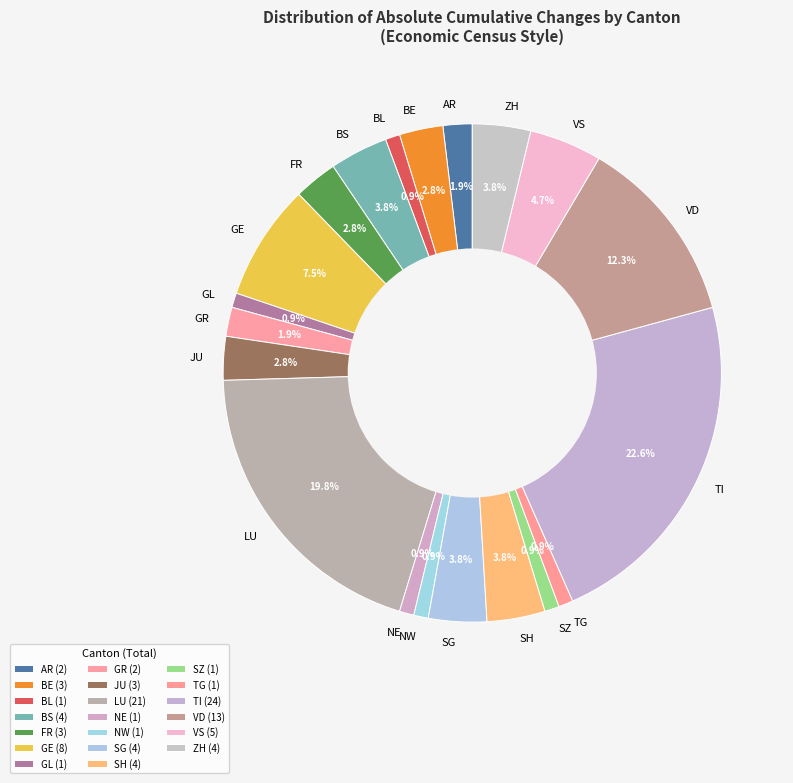

Approximately how many times larger is the value at SG compared to GE?

0.5